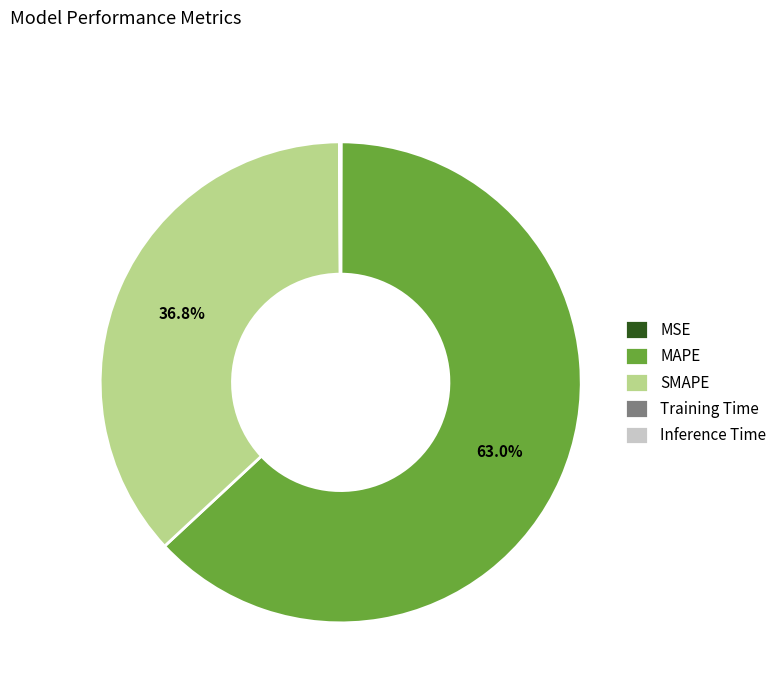

What is the majority slice?

MAPE